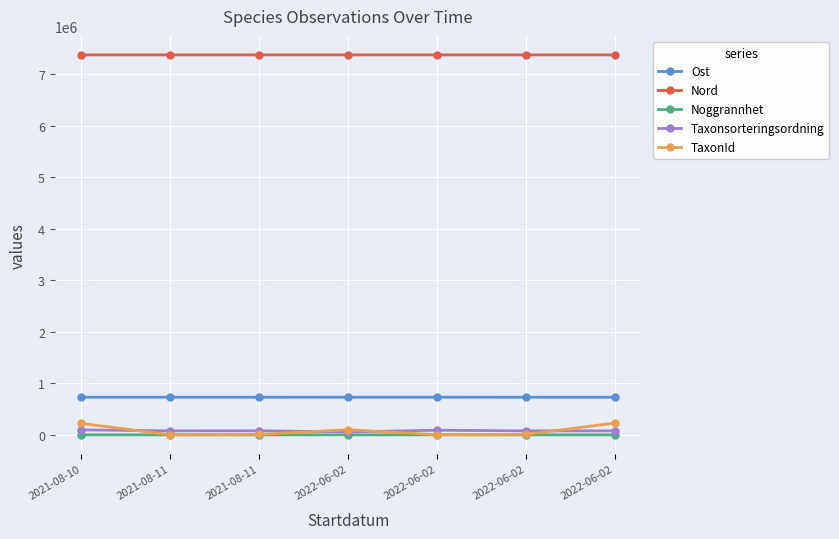

What is the total value across all series at 2022-06-02?

8263898.6